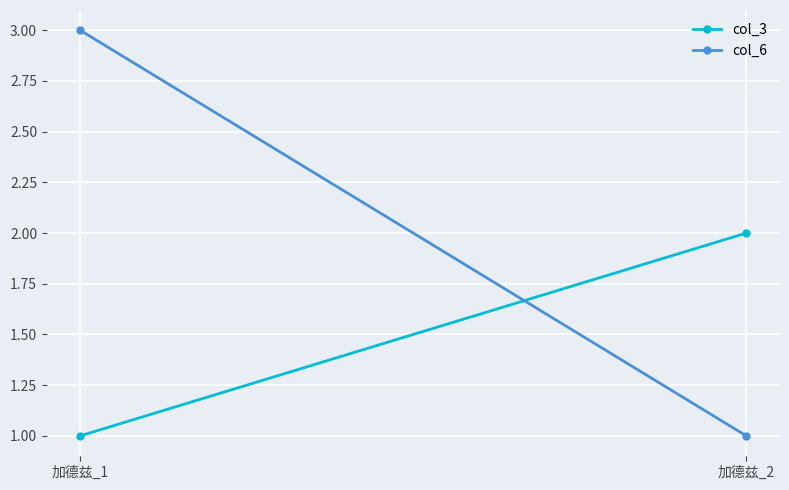

Reading left to right, what are all the values shown in this chart?

col_3: 加德兹_1=1	加德兹_2=2
col_6: 加德兹_1=3	加德兹_2=1